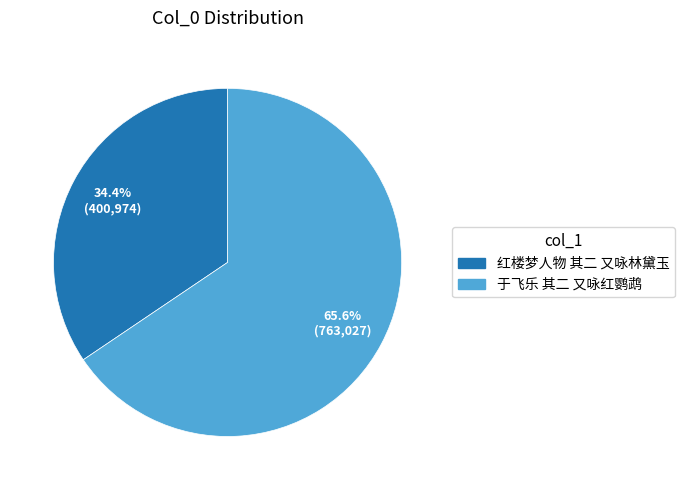

Is it true that 于飞乐 其二 又咏红鹦鹉 is 66% of the pie?

True